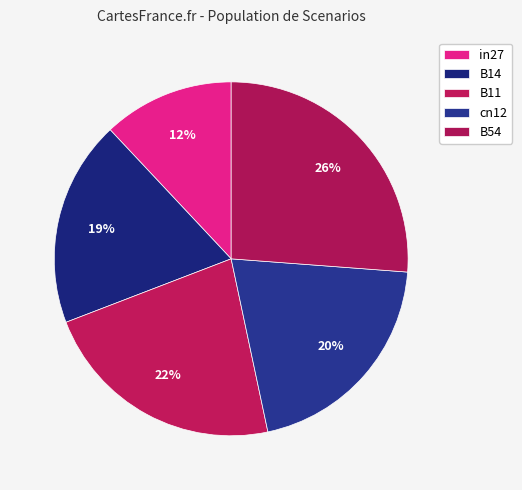

Does in27 represent more than half of the total?

No